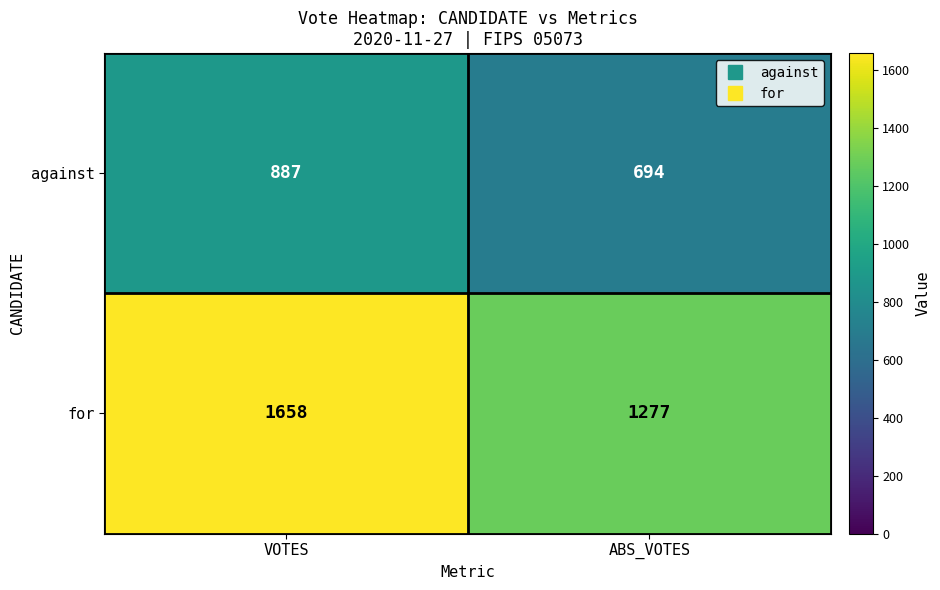

What is the smallest value displayed?

694